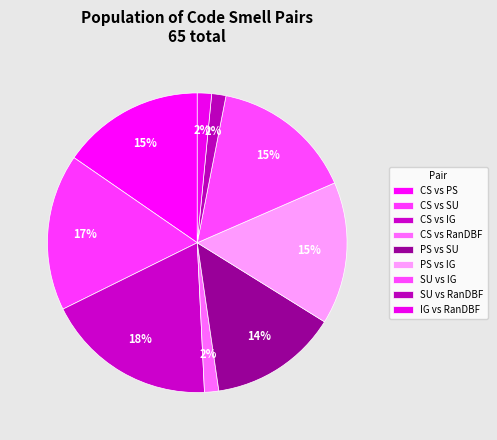

True or false: SU vs IG accounts for 6% of the total.

False